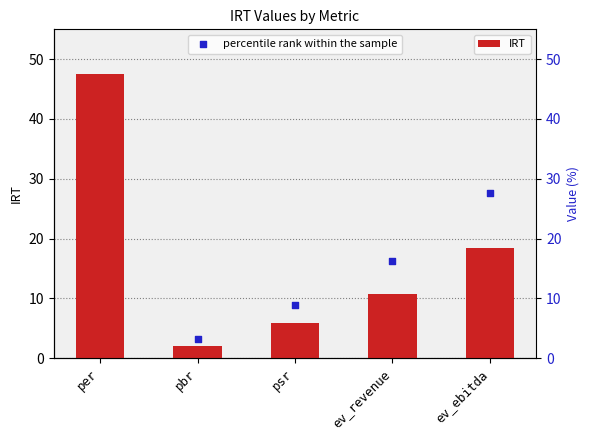

Which series has the largest Y range (max minus min)?

percentile rank within the sample